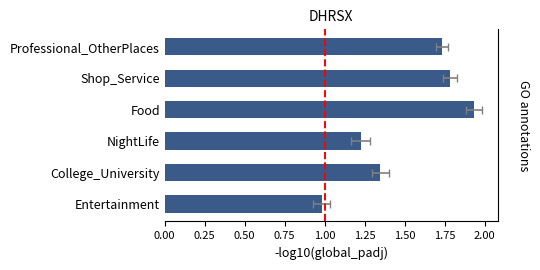

What is the greatest value displayed?

1.9